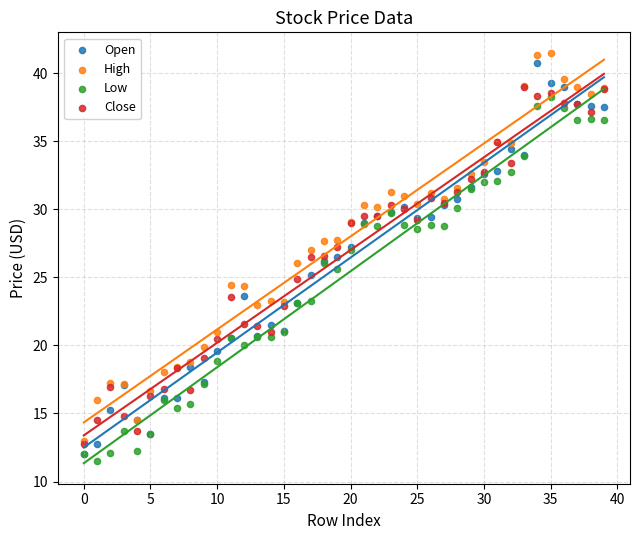

Which series reaches the maximum Y coordinate?

High